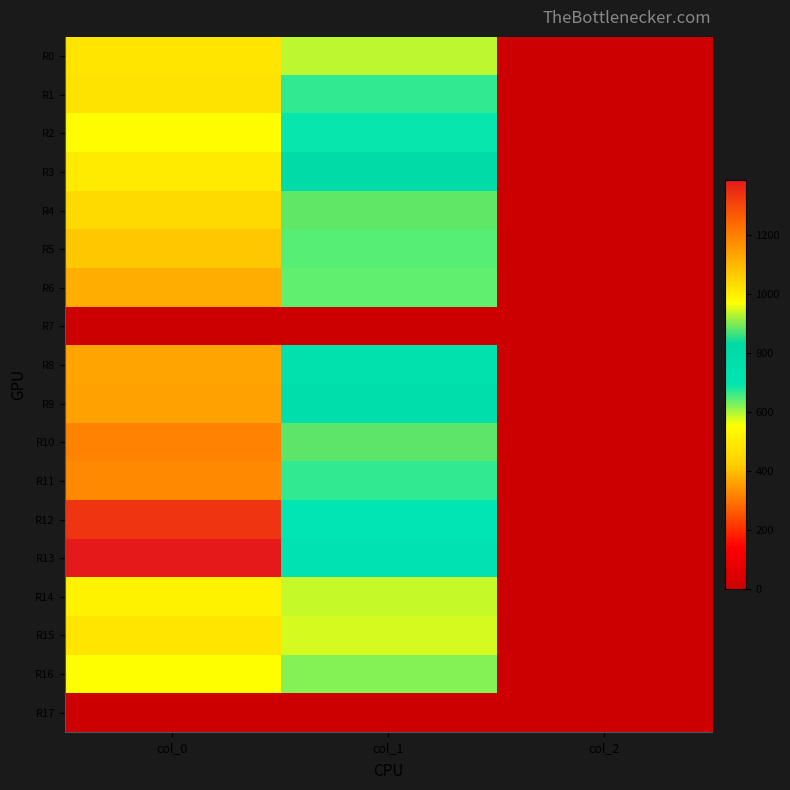

Which series has the largest range (max minus min)?

R13